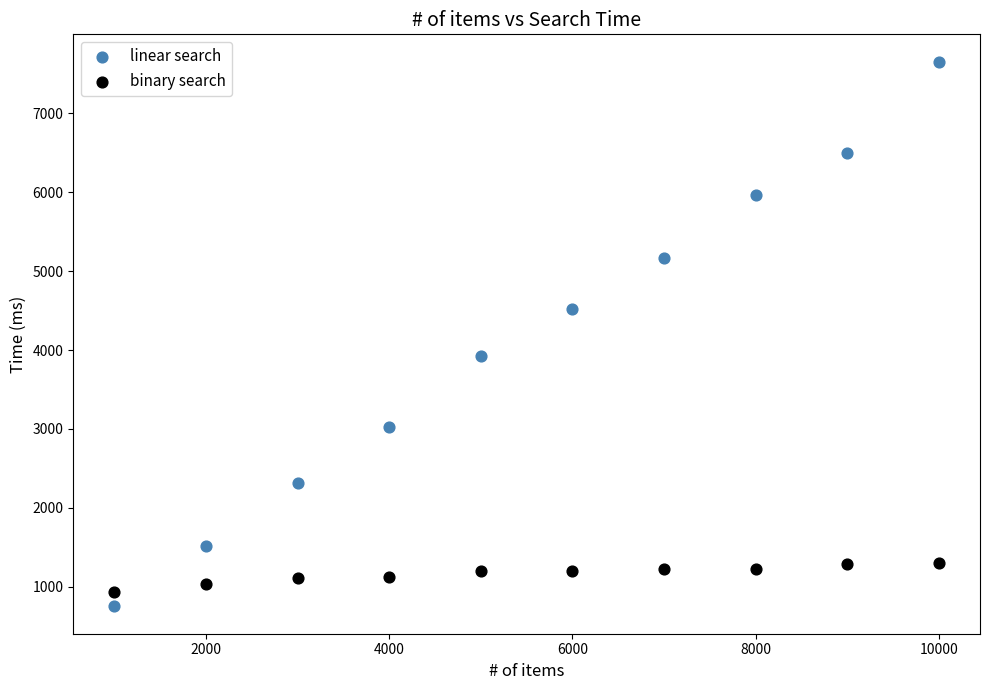

What are all the series names shown in the legend?

linear search, binary search